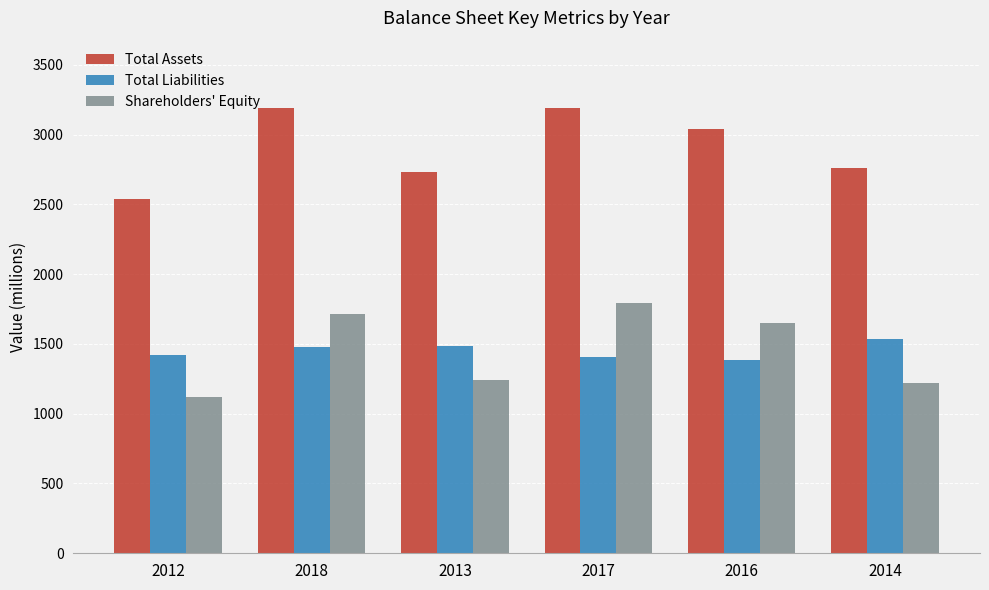

The Total Liabilities series shows 375 at 2013. True or false?

False